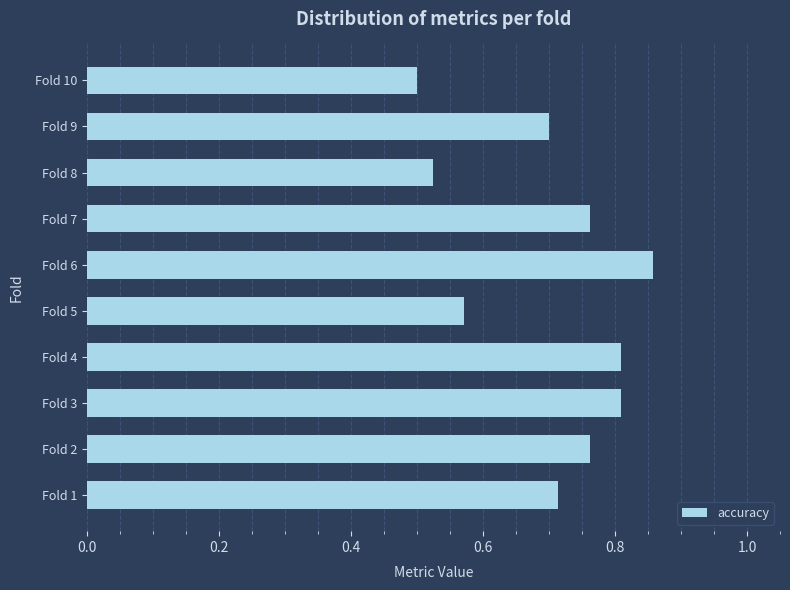

How many bars are there in total?

10